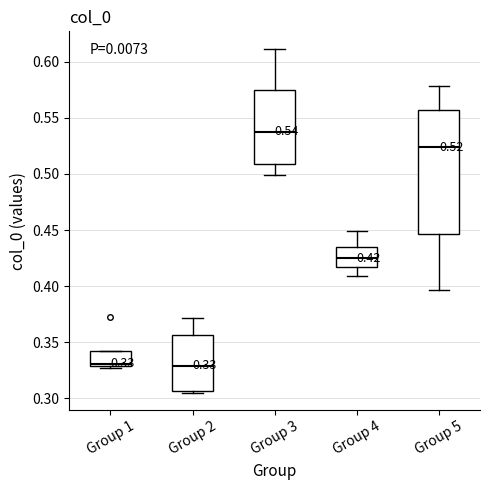

Which box is the tallest, from its lower edge to its upper edge?

Group 5